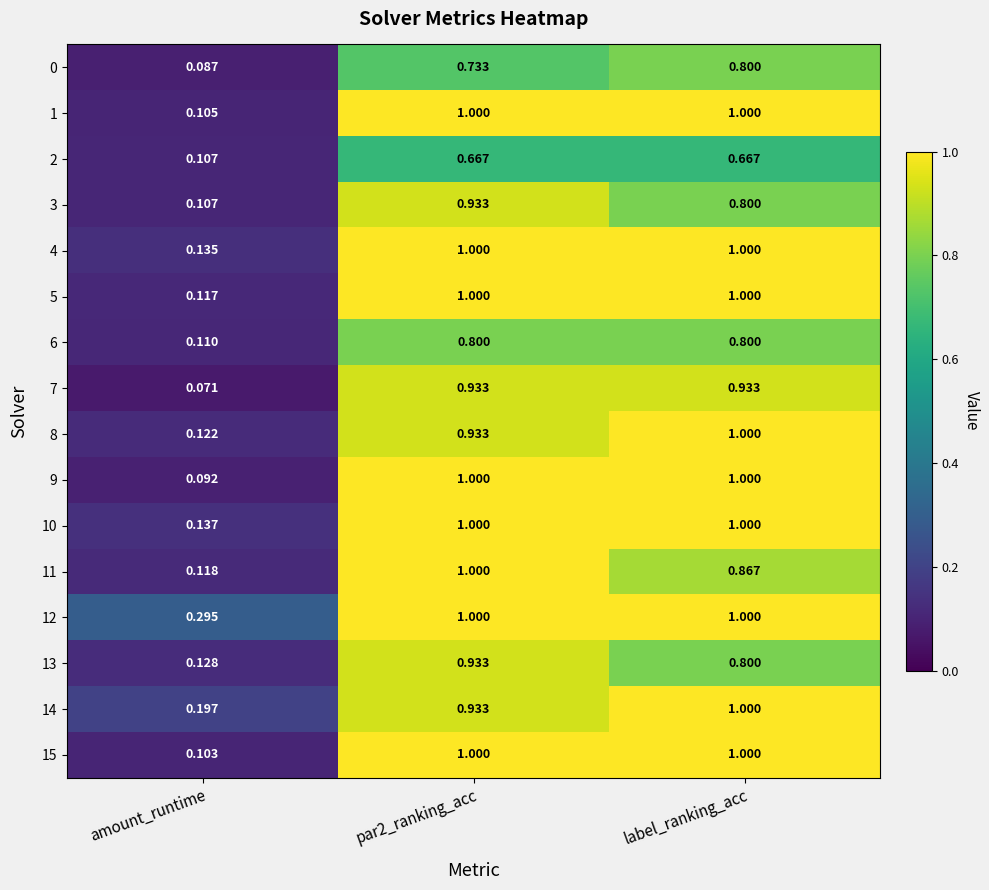

Which series has the widest spread of values?

9